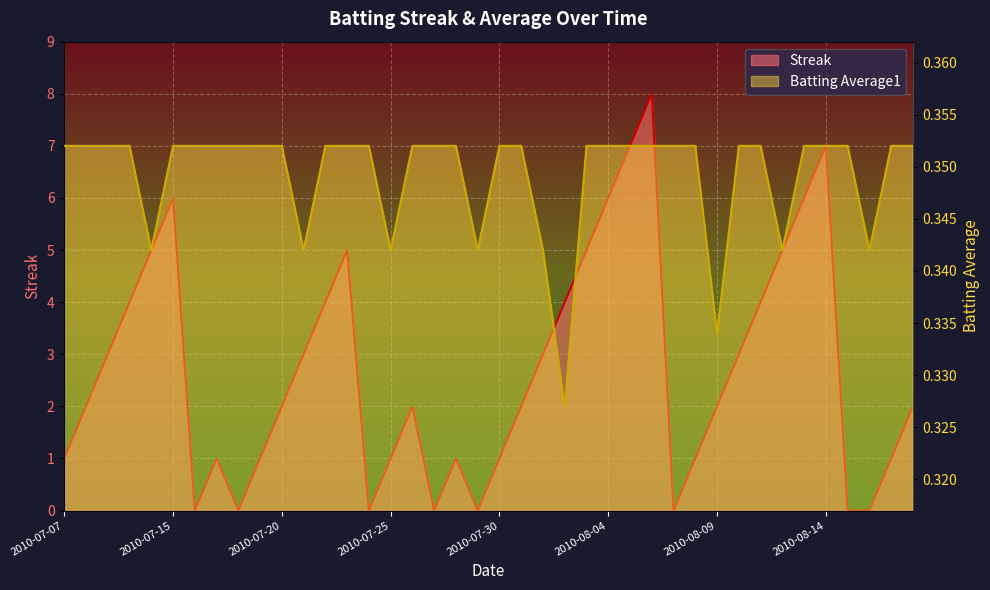

Which series has the largest range (max minus min)?

Streak